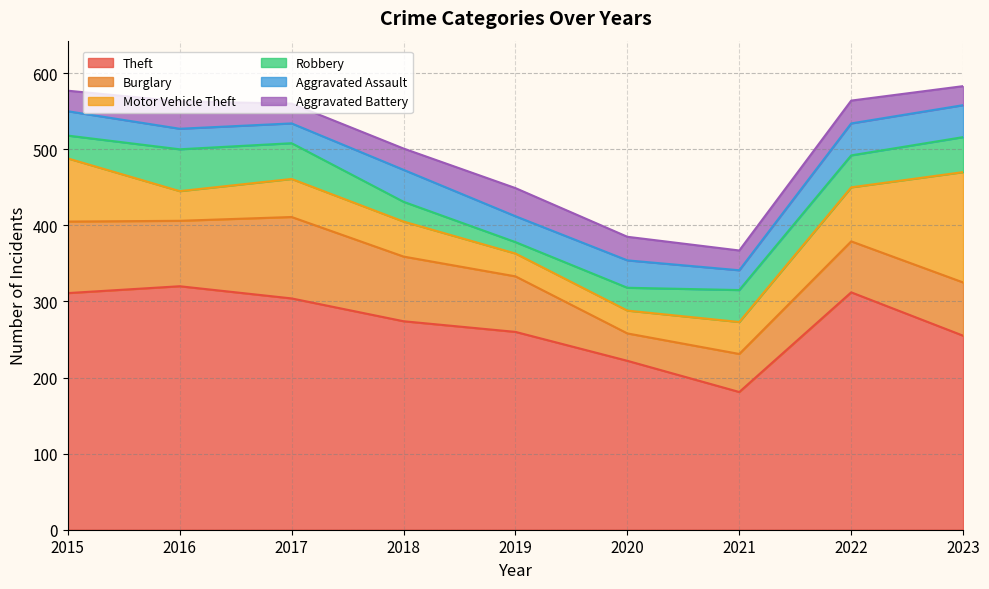

True or false: Burglary has a value of 119 at 2019.

False